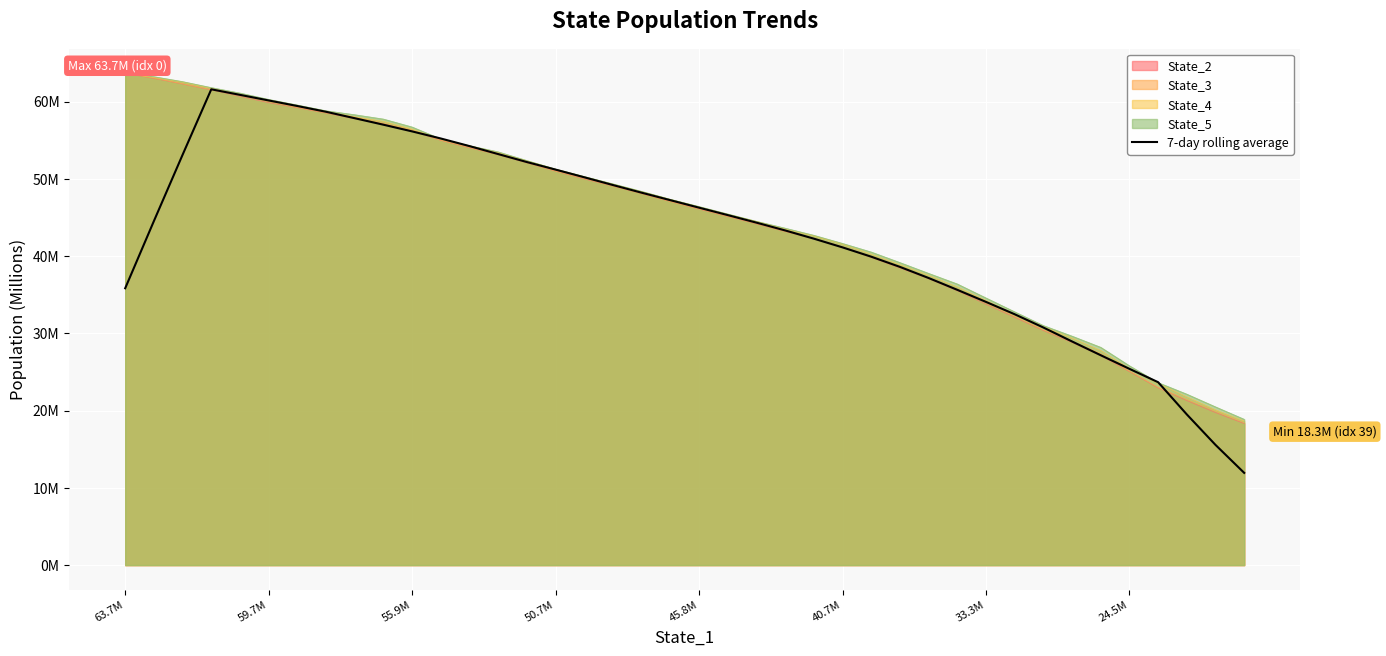

Does the chart display data point markers on the line(s)?

No